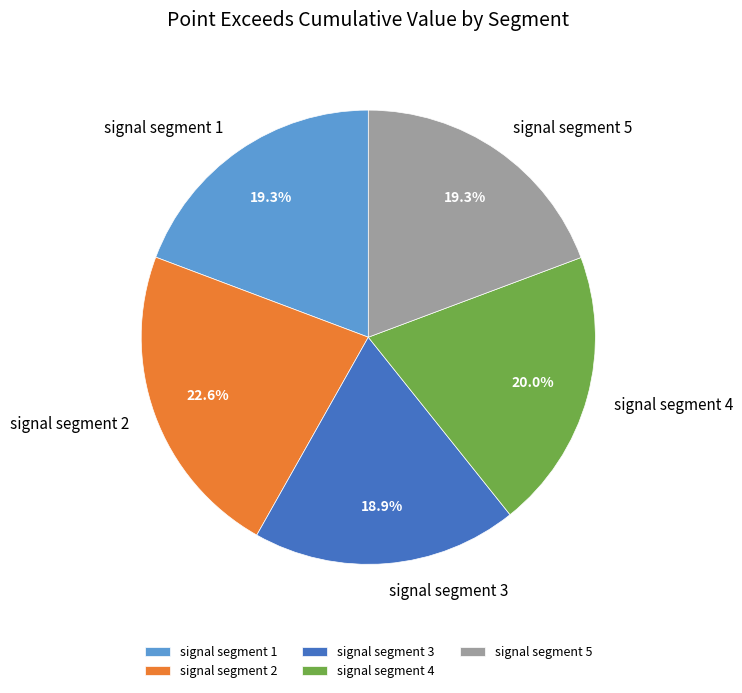

To the nearest percent, what is the difference between the largest and smallest slice percentages?

4%